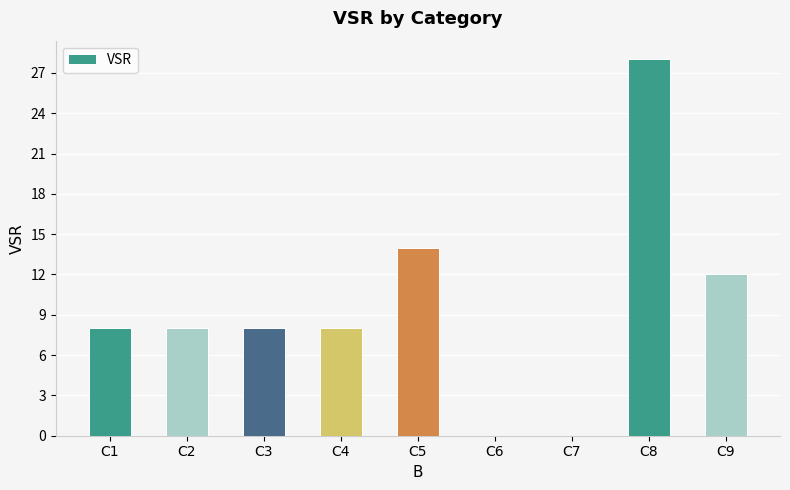

Which has a higher value, C1 or C7?

C1